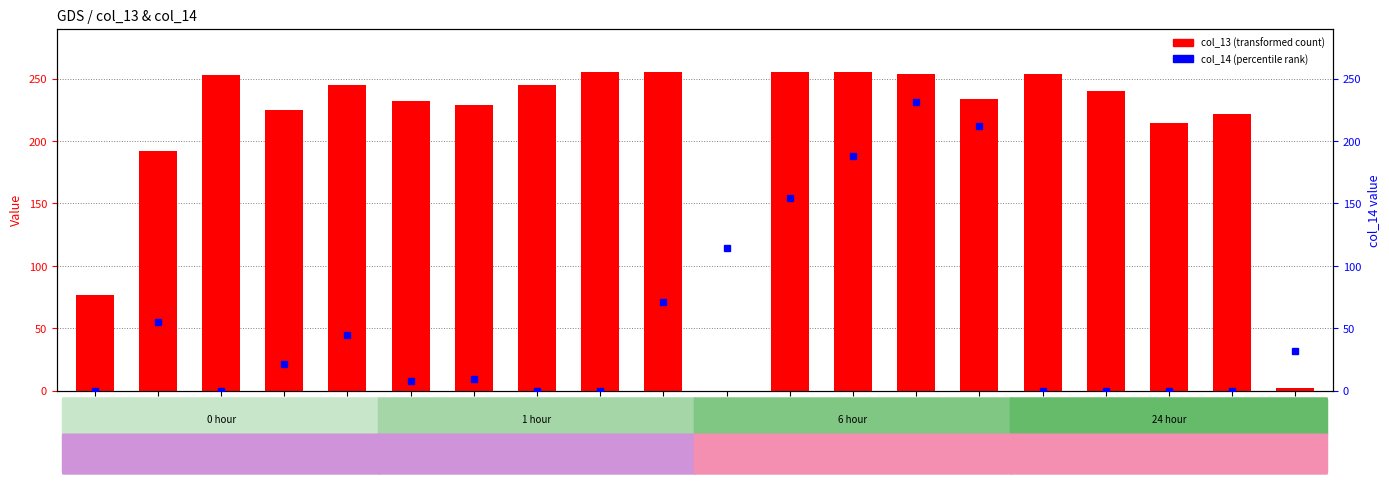

Rank the series by their maximum value, from highest to lowest.

col_13 (transformed count), col_14 (percentile rank)